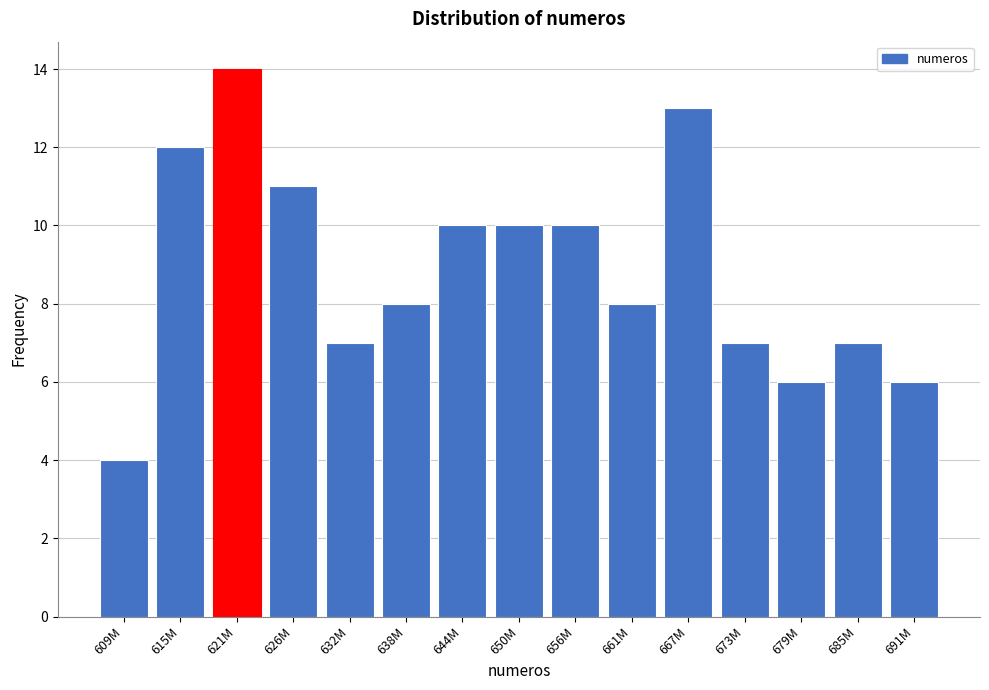

Reading left to right, list all the values displayed in this chart.

609M=4	615M=12	621M=14	626M=11	632M=7	638M=8	644M=10	650M=10	656M=10	661M=8	667M=13	673M=7	679M=6	685M=7	691M=6